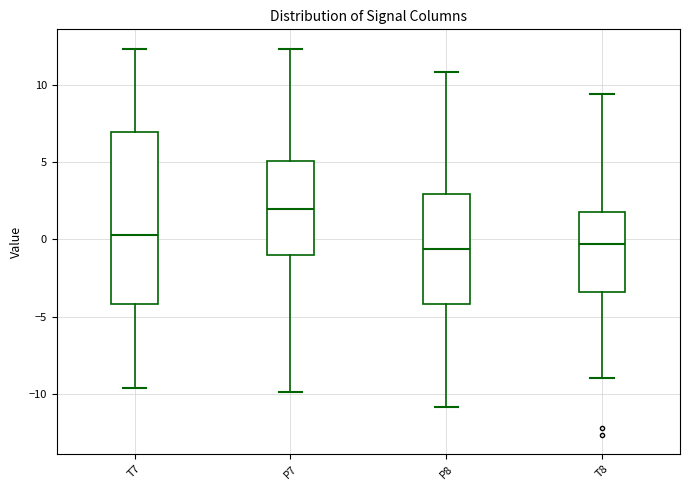

Reading left to right, transcribe this box plot: for each box, give where its median line is, the range the box spans, and where its two whiskers end, as read against the y-axis. The values are not printed on the chart, so give them approximately, as read against the axis.

T7: median 0.5, box -4.0 to 7.0, whiskers -9.5 to 12.5
P7: median 2.0, box -1.0 to 5.0, whiskers -10.0 to 12.5
P8: median -0.5, box -4.0 to 3.0, whiskers -11.0 to 11.0
T8: median -0.5, box -3.5 to 2.0, whiskers -9.0 to 9.5